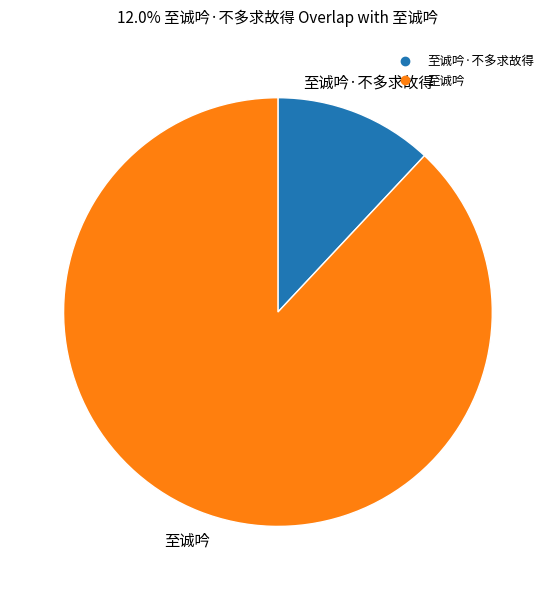

Does any single category account for the majority?

Yes